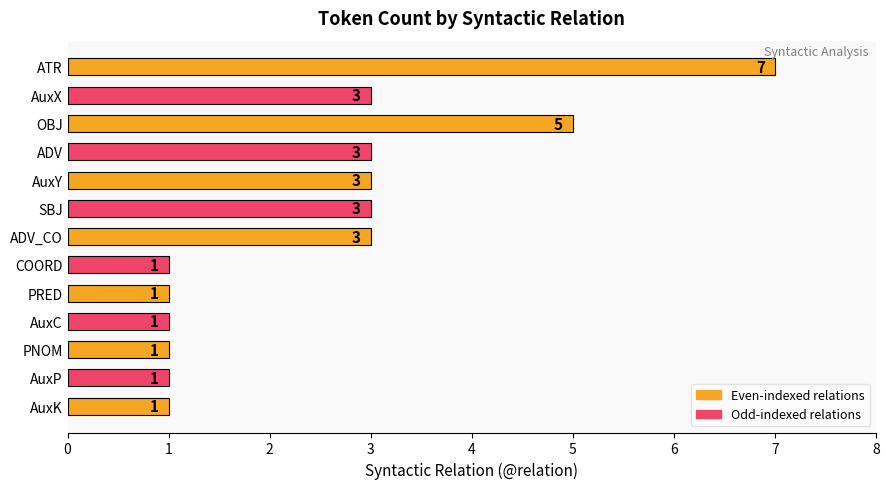

Does the chart contain any negative values?

No